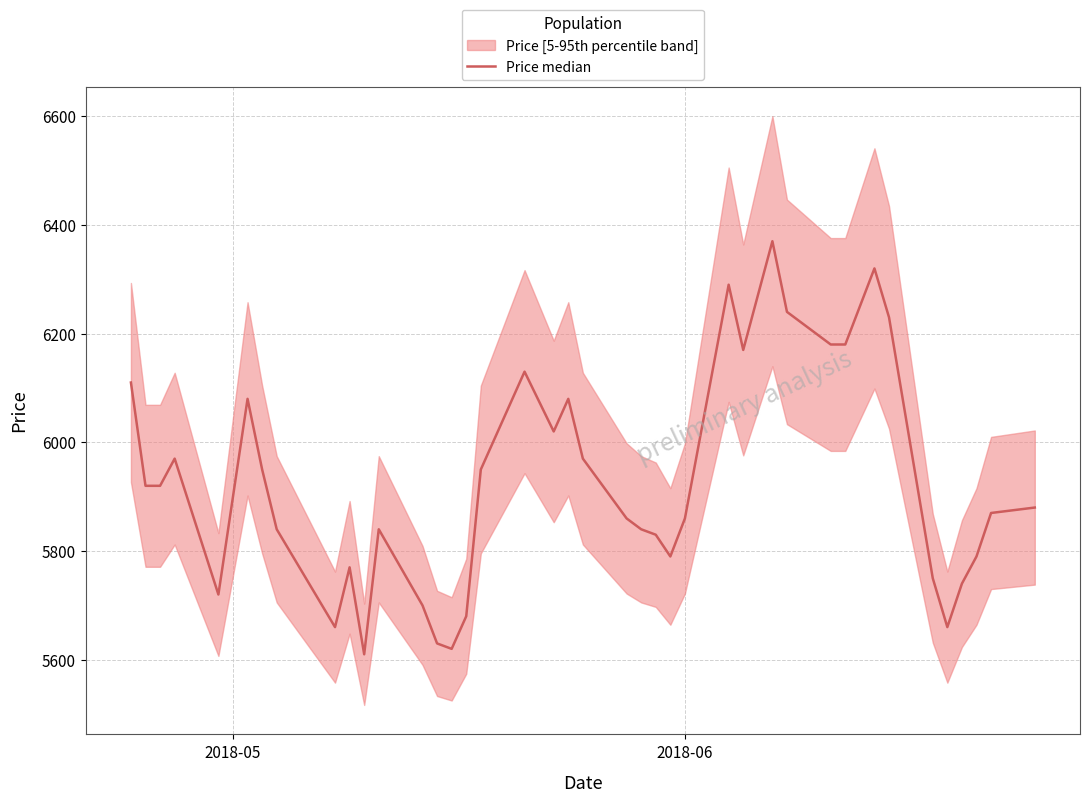

Does the chart have visible grid lines?

Yes